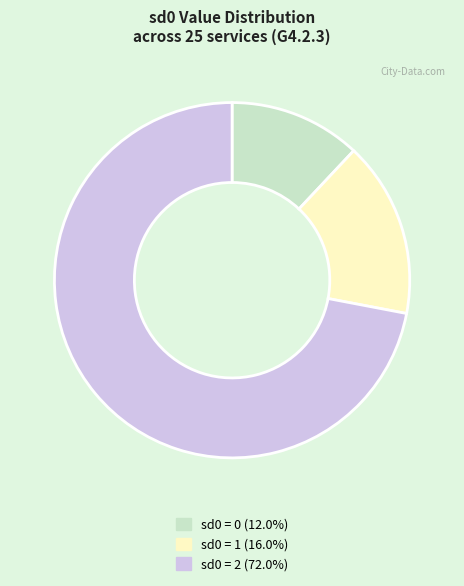

Does any single category account for the majority?

Yes